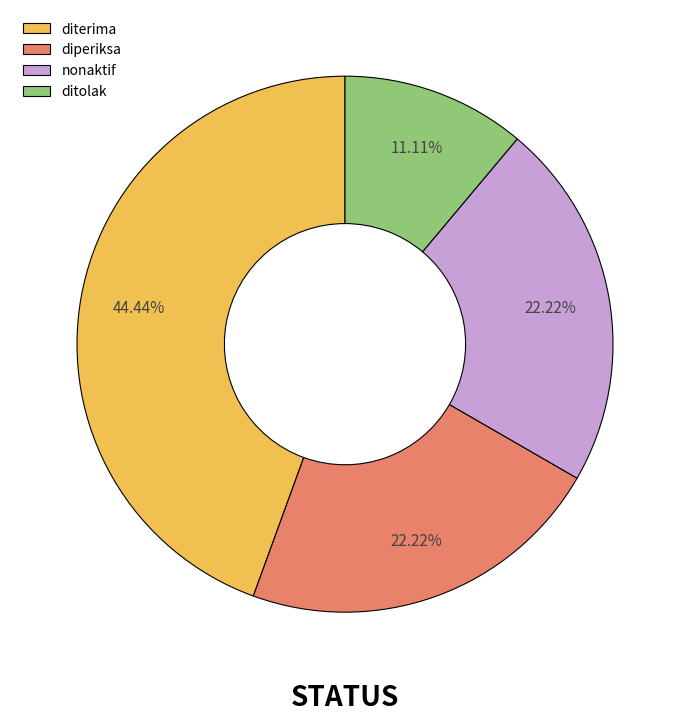

To the nearest percent, what is the average slice percentage?

25%